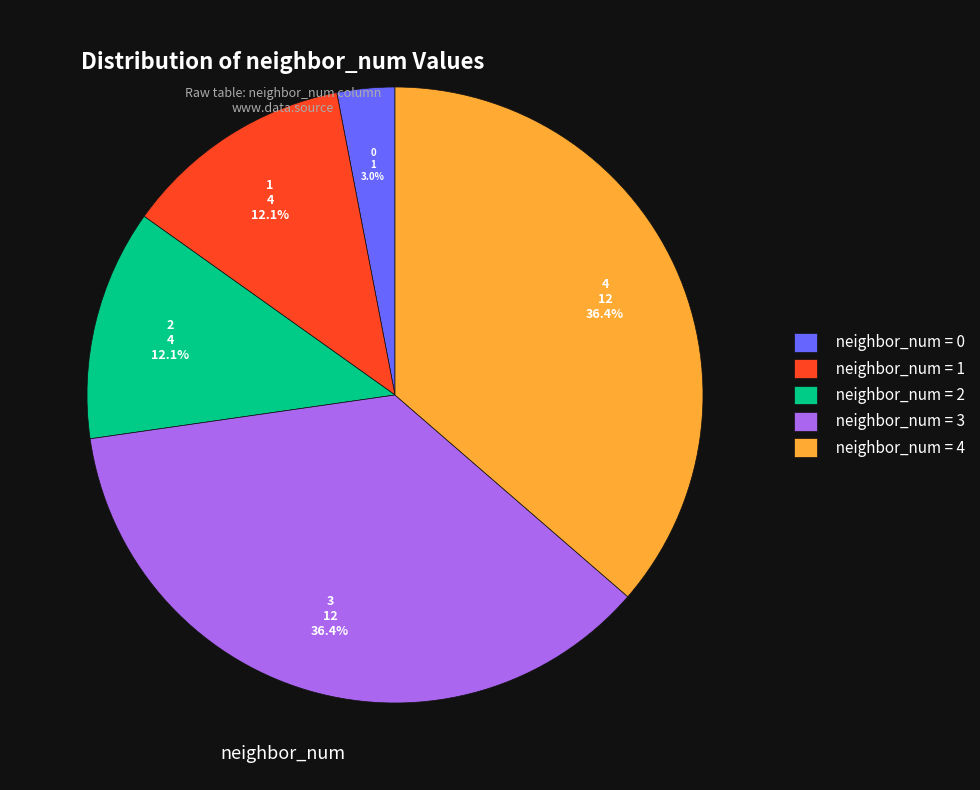

Between neighbor_num = 0 and neighbor_num = 2, which is larger?

neighbor_num = 2